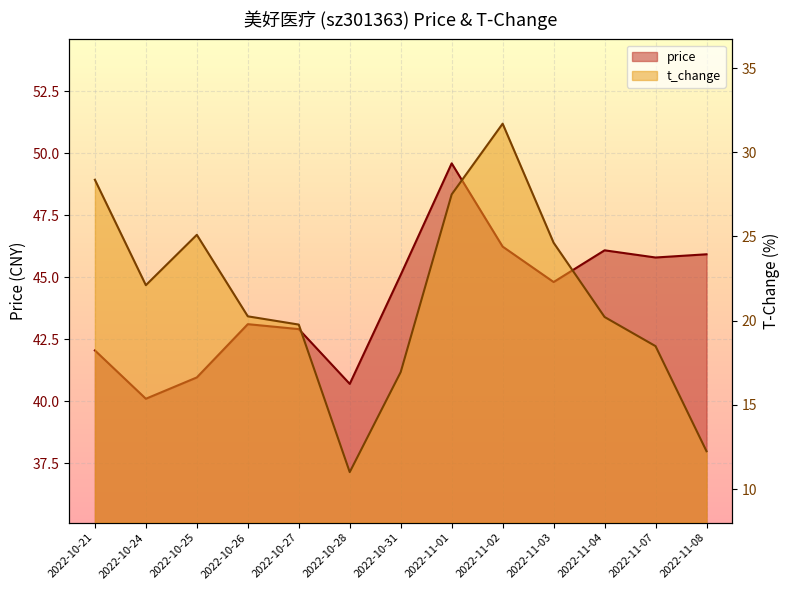

True or false: price and t_change intersect in this chart.

False